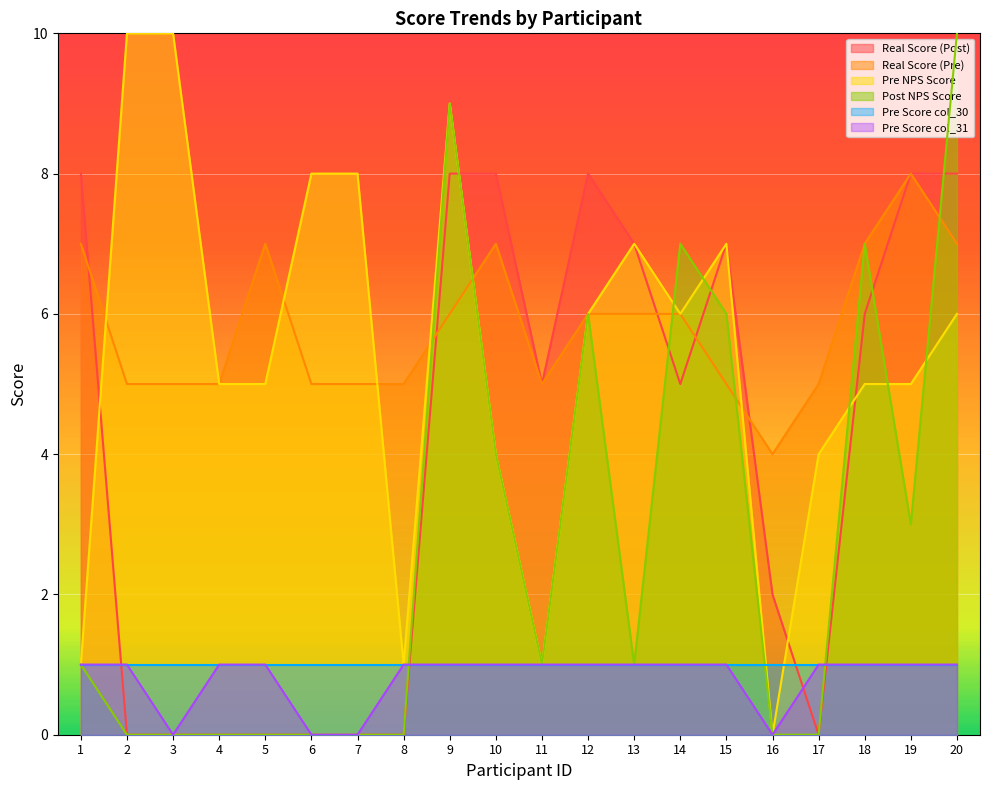

In Post NPS Score, how many points are lower than both neighbors (excluding endpoints)?

3